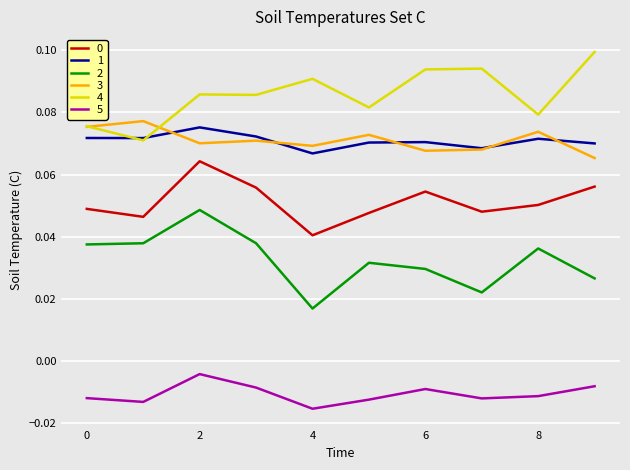

Which series has the largest total across all categories?

4